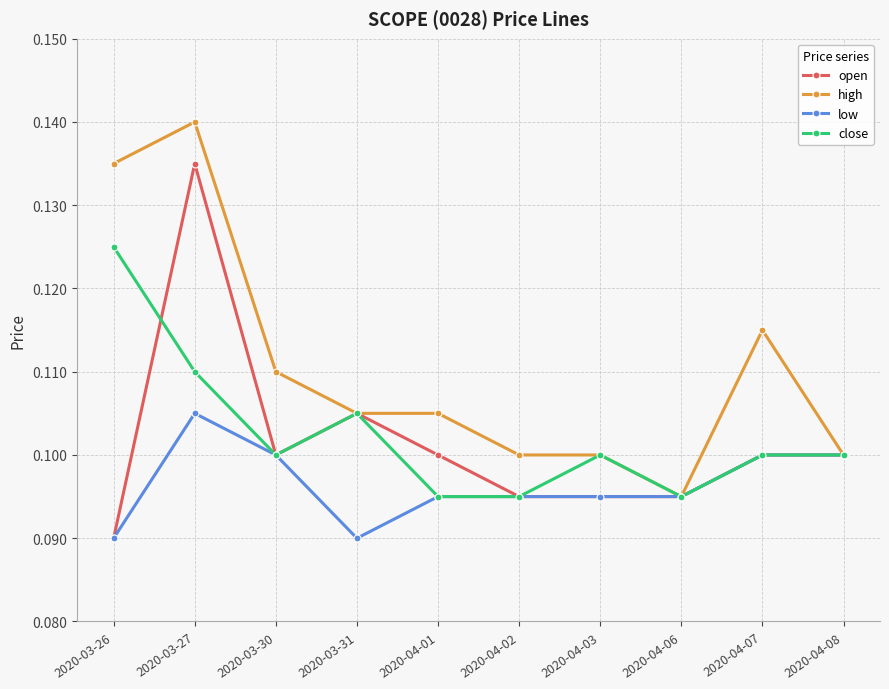

Which series has the largest total across all categories?

high